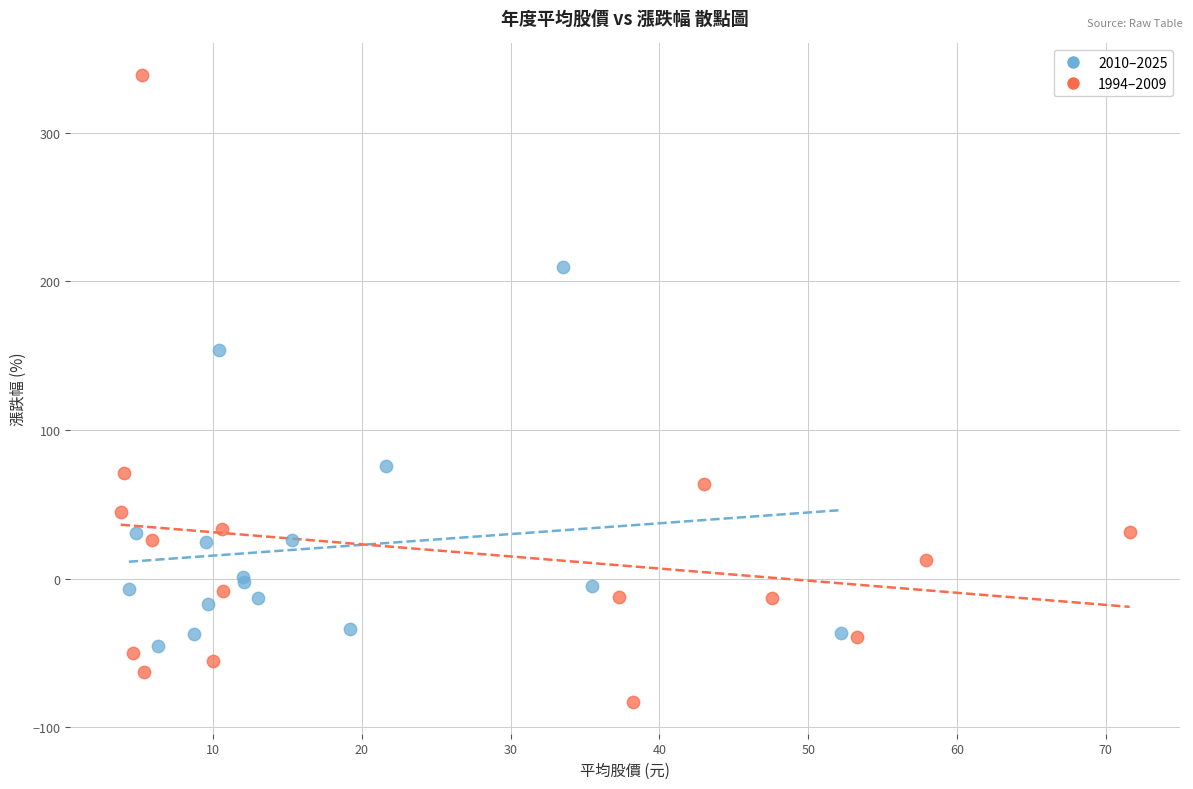

Which series has the widest spread of Y values?

1994–2009